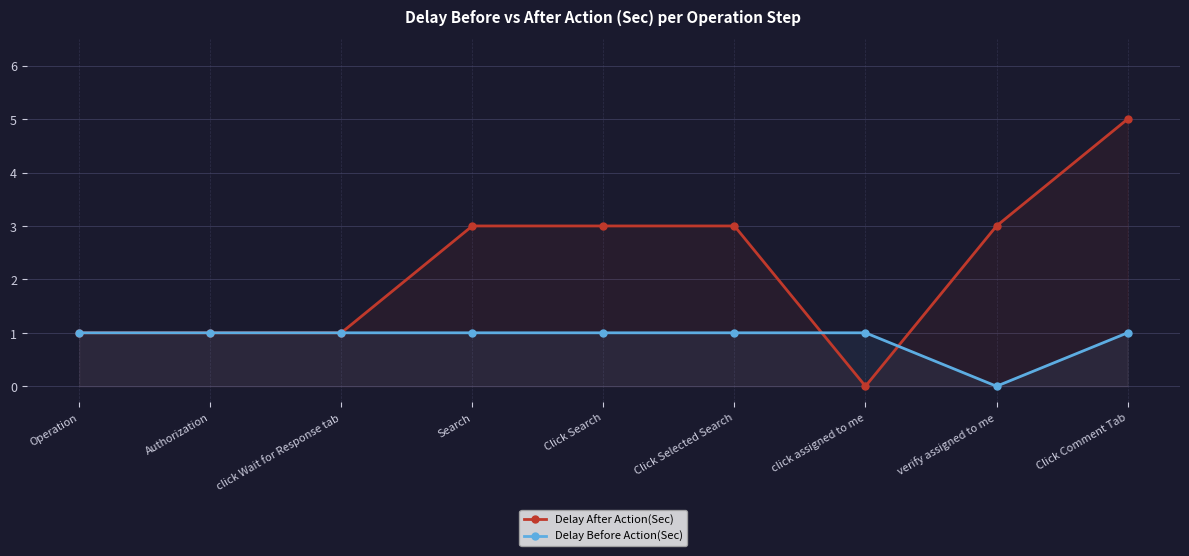

Which has a higher value, Search or click assigned to me?

Search